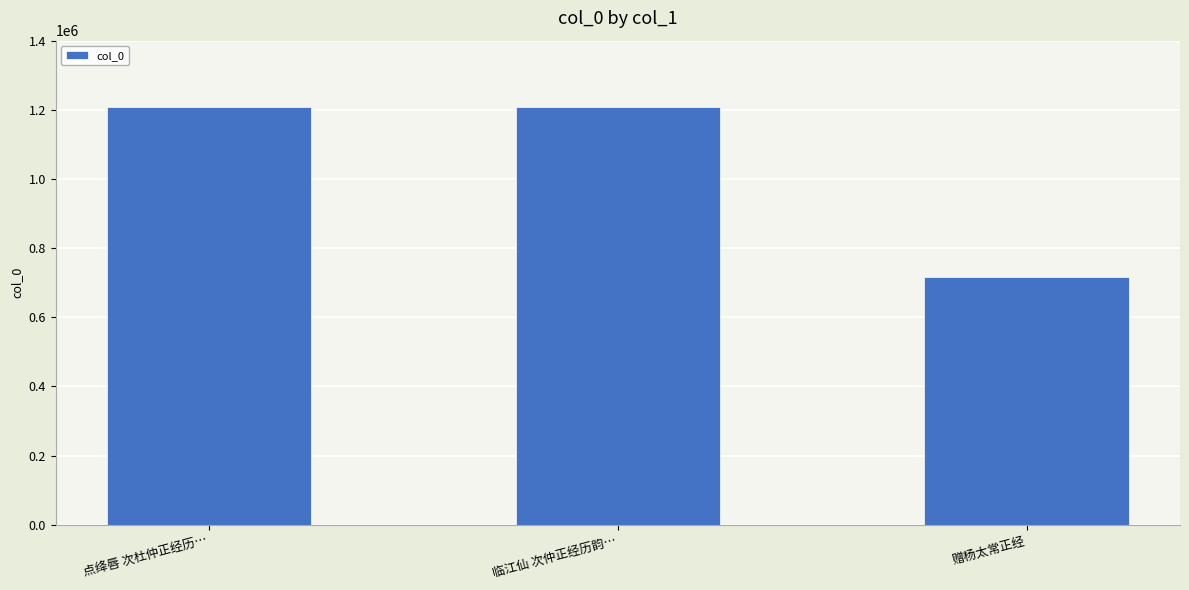

Between 点绛唇 次杜仲正经历… and 赠杨太常正经, which is larger?

点绛唇 次杜仲正经历…